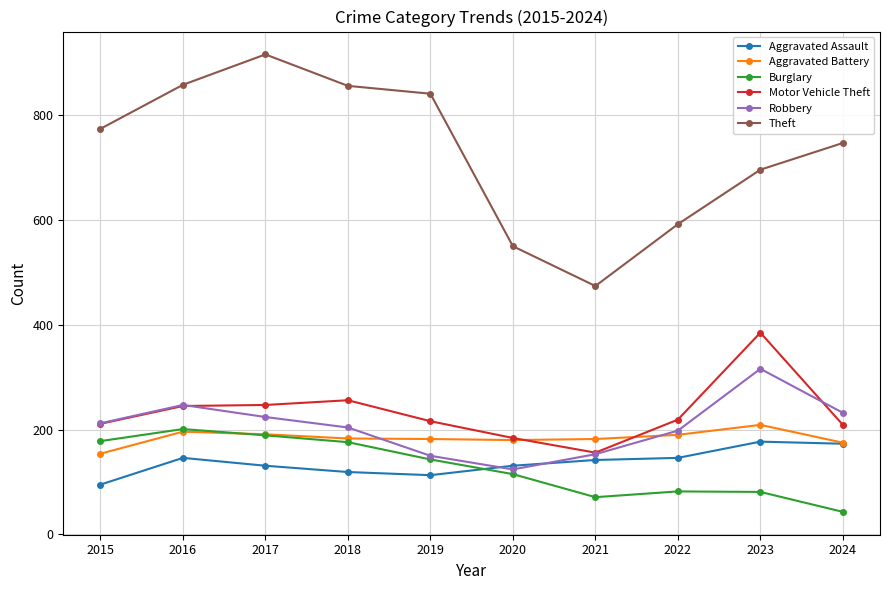

Where do Aggravated Assault and Burglary first cross each other?

2019 and 2020